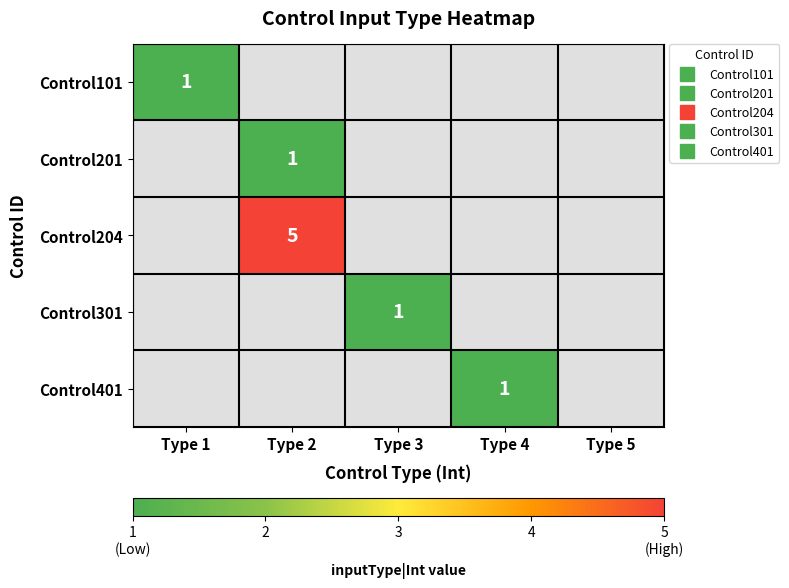

Which category has the highest value across all series?

Type 2